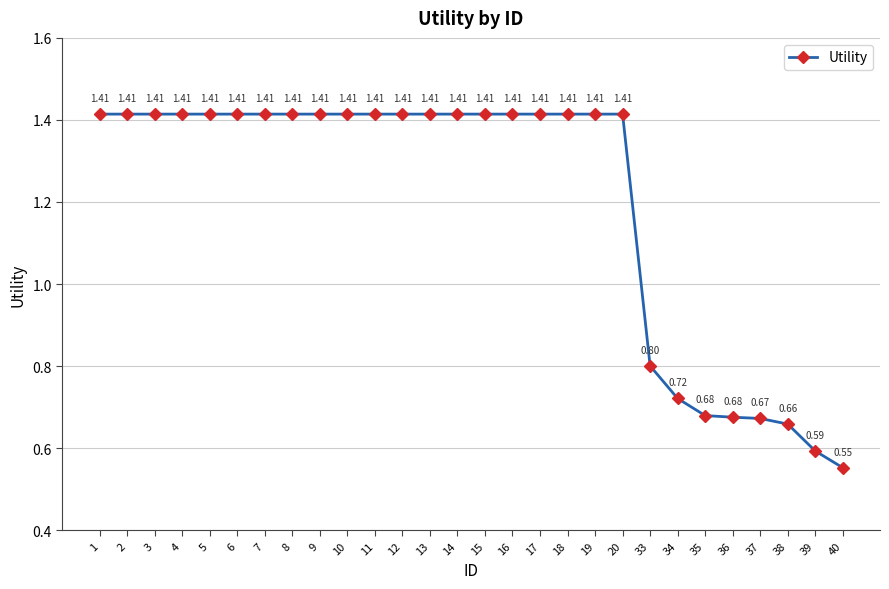

Between 13 and 40, which is larger?

13